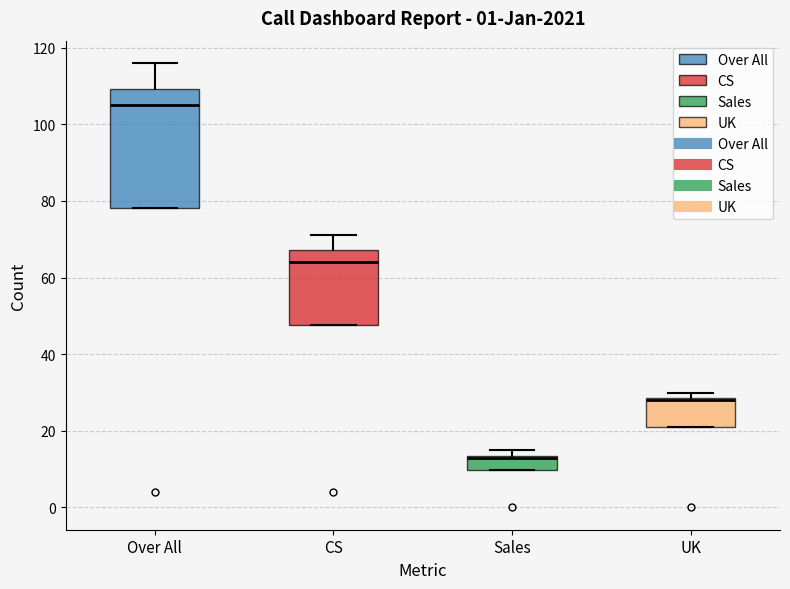

Reading left to right, transcribe this box plot: for each box, give where its median line is, the range the box spans, and where its two whiskers end, as read against the y-axis. The values are not printed on the chart, so give them approximately, as read against the axis.

Over All: median 106, box 78 to 110, whiskers 78 to 116
CS: median 64, box 48 to 68, whiskers 48 to 72
Sales: median 14 (drawn on the box's upper edge), box 10 to 14, whiskers 10 to 16
UK: median 28 (drawn on the box's upper edge), box 22 to 28, whiskers 22 to 30